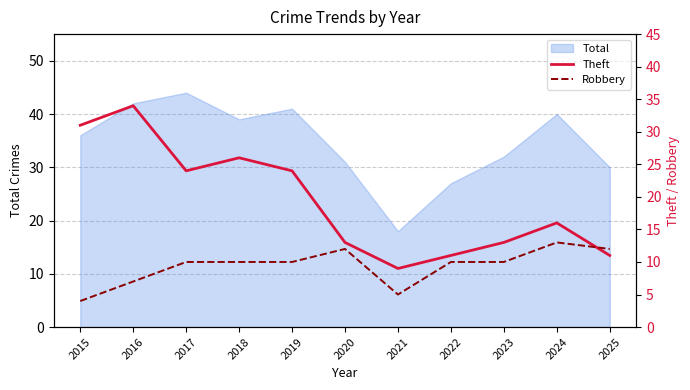

True or false: Total has a value of 44 at 2017.

True